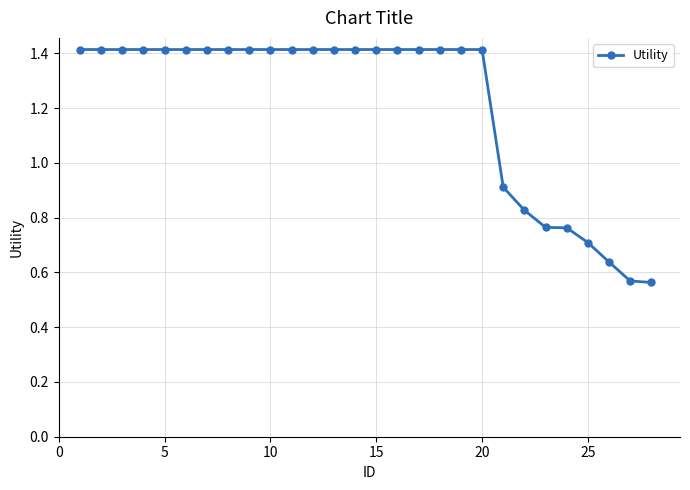

What is the greatest value displayed?

1.4